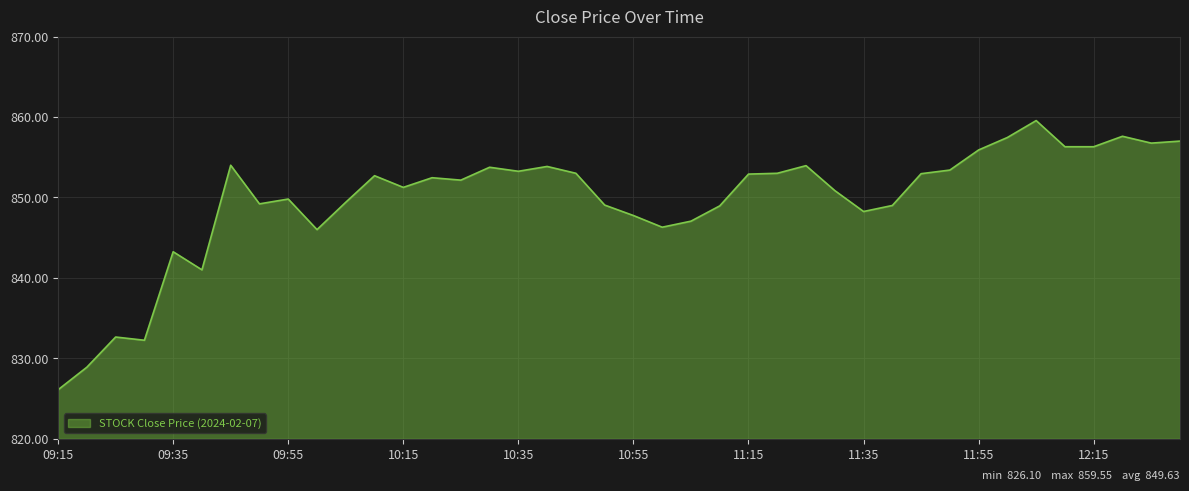

What is the smallest value displayed?

826.1